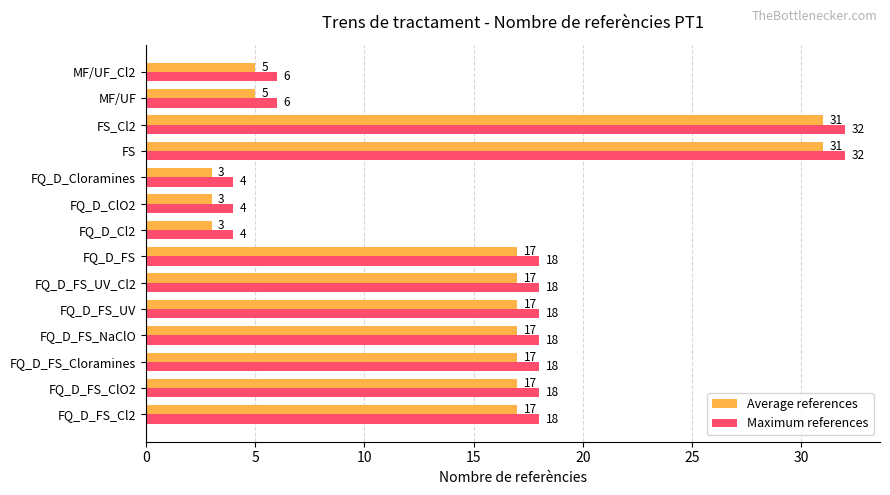

List the series in order of their overall mean, lowest first.

Average references, Maximum references